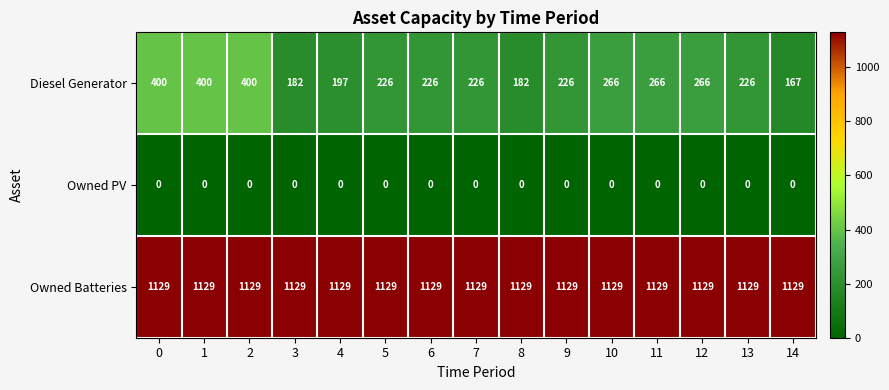

At how many categories does at least one series exceed 708?

15